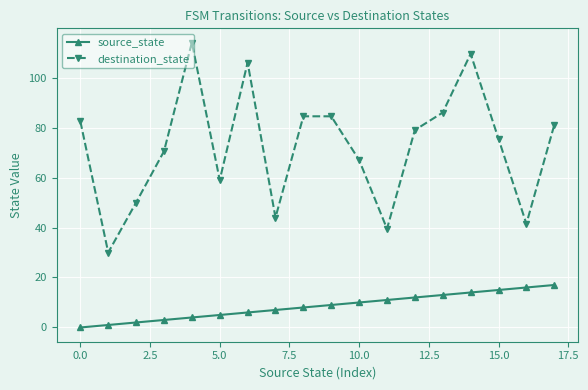

Which series has the largest total across all categories?

destination_state